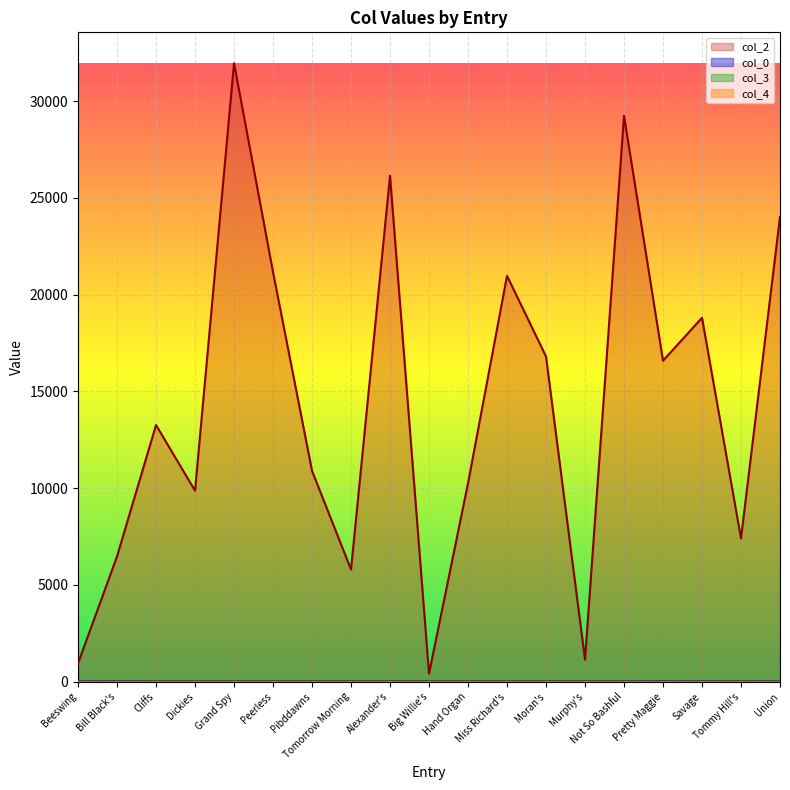

What is the difference between the col_0 values at Grand Spy and Murphy's?

1